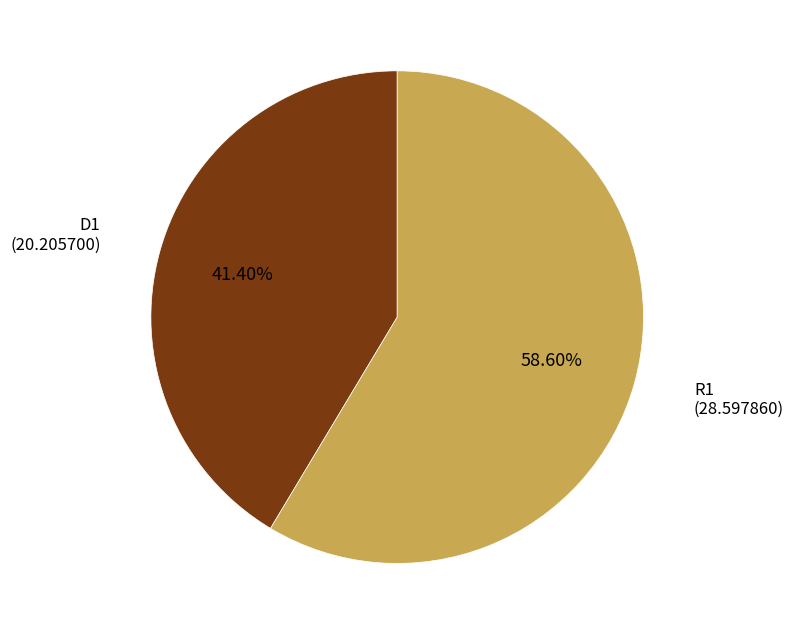

Rank the categories by value from lowest to highest.

D1, R1